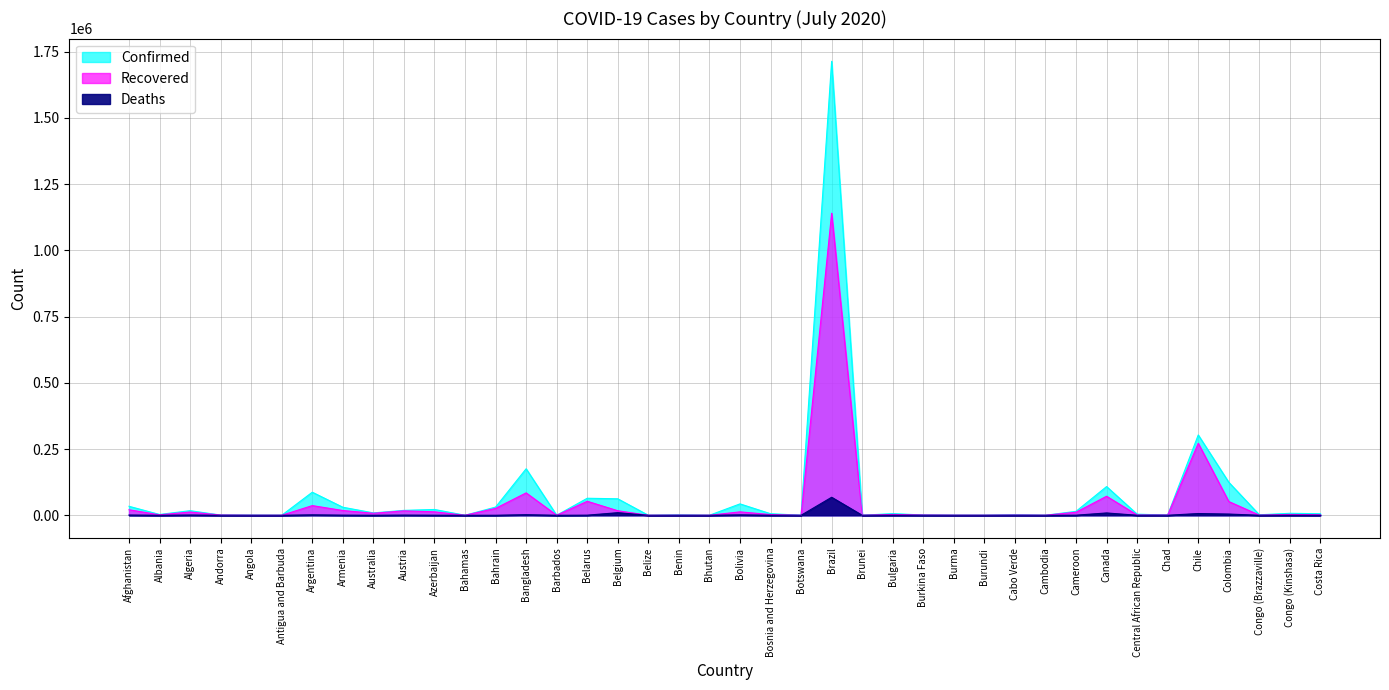

How many lines are shown in the chart?

3